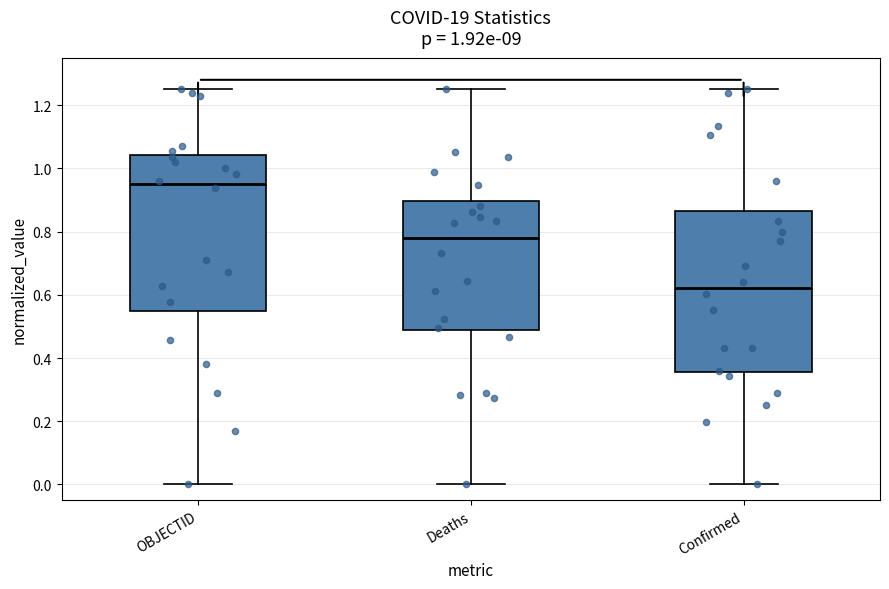

Reading left to right, transcribe this box plot: for each box, give where its median line is, the range the box spans, and where its two whiskers end, as read against the y-axis. The values are not printed on the chart, so give them approximately, as read against the axis.

OBJECTID: median 0.96, box 0.54 to 1.04, whiskers 0.00 to 1.26
Deaths: median 0.78, box 0.48 to 0.90, whiskers 0.00 to 1.26
Confirmed: median 0.62, box 0.36 to 0.86, whiskers 0.00 to 1.26